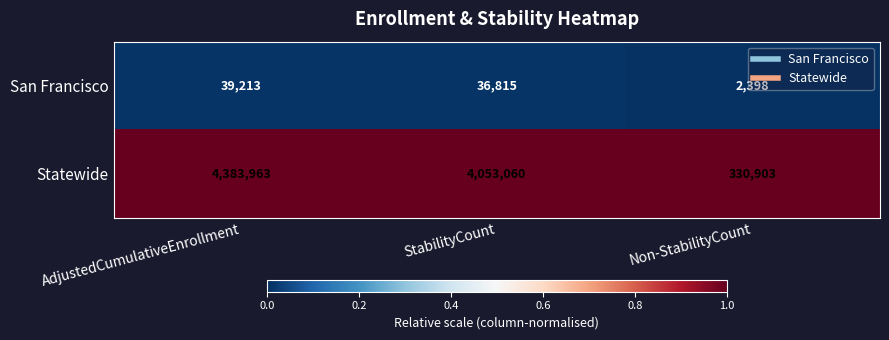

Which series has the largest range (max minus min)?

Statewide